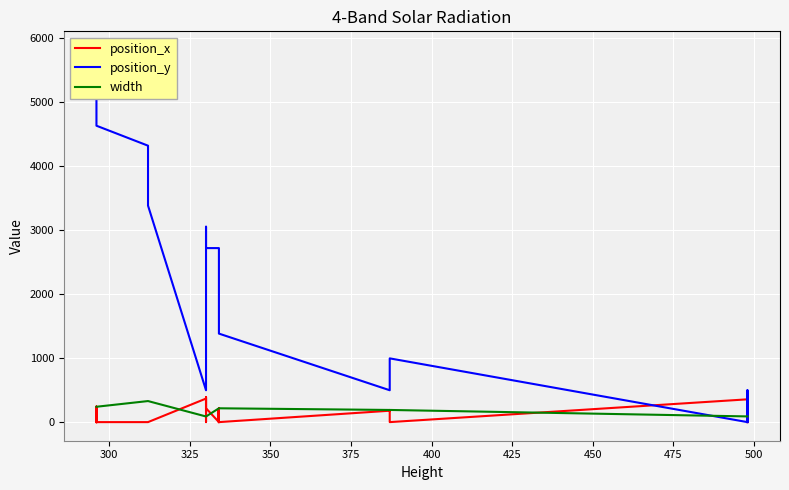

True or false: width has more than 0 points higher than both neighbors.

False